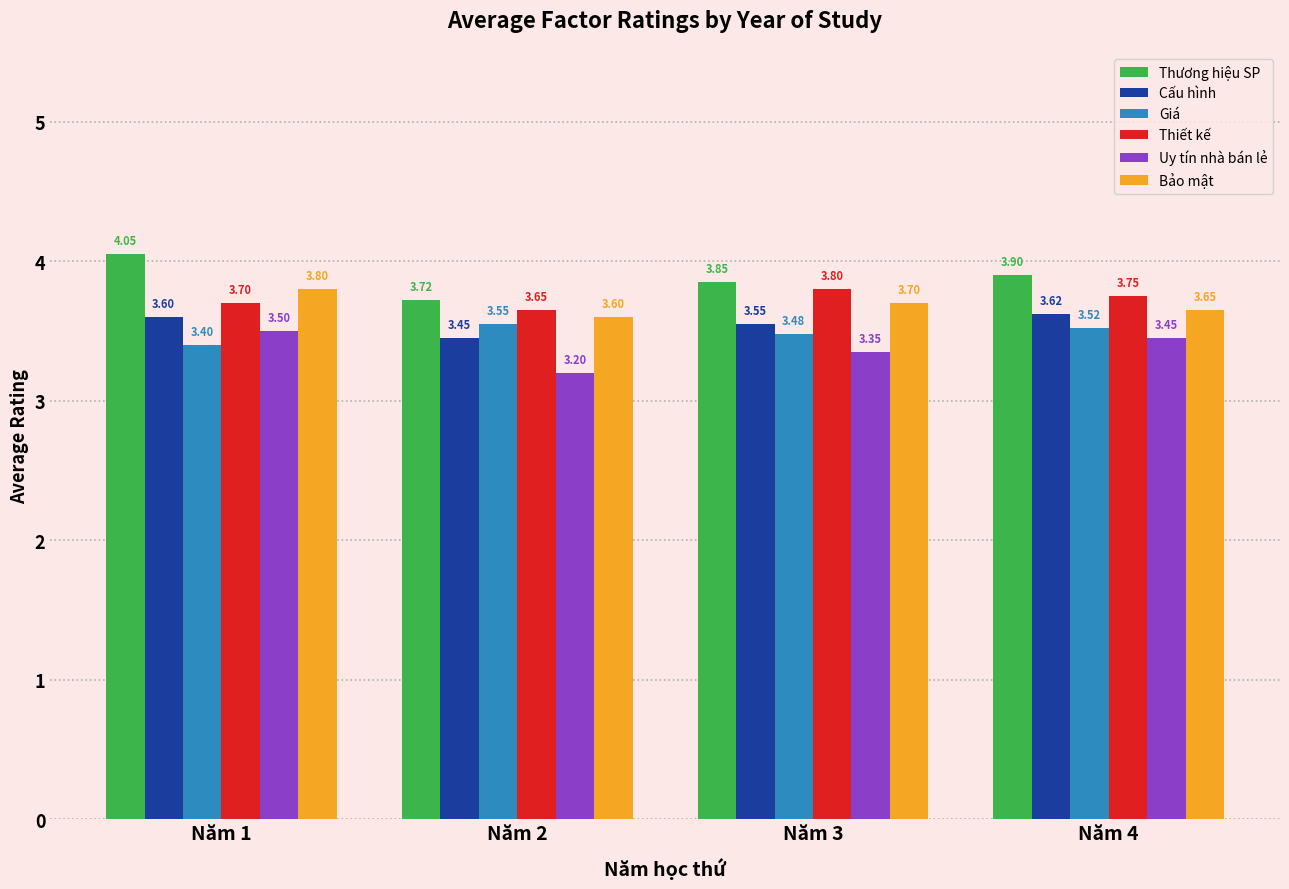

What is the difference between the Thiết kế values at Năm 4 and Năm 2?

0.1